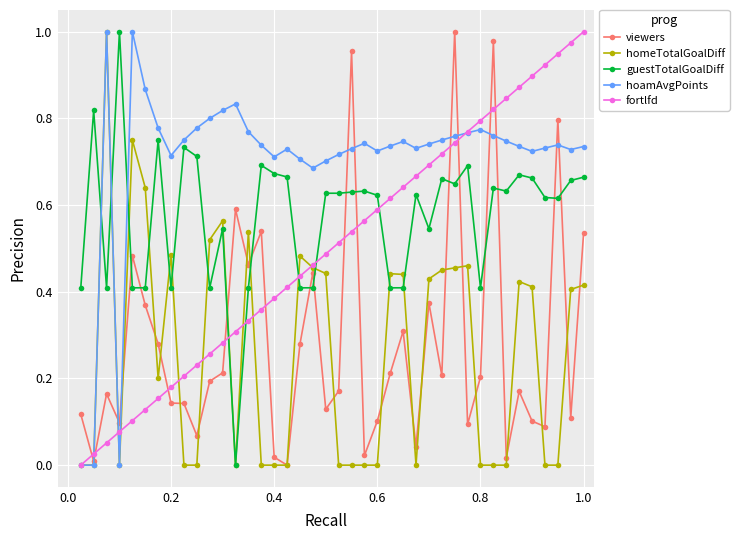

Which series has the largest total across all categories?

hoamAvgPoints